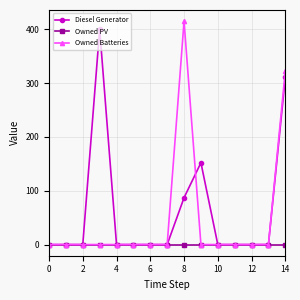

List the series in order of their overall mean, lowest first.

Owned PV, Owned Batteries, Diesel Generator